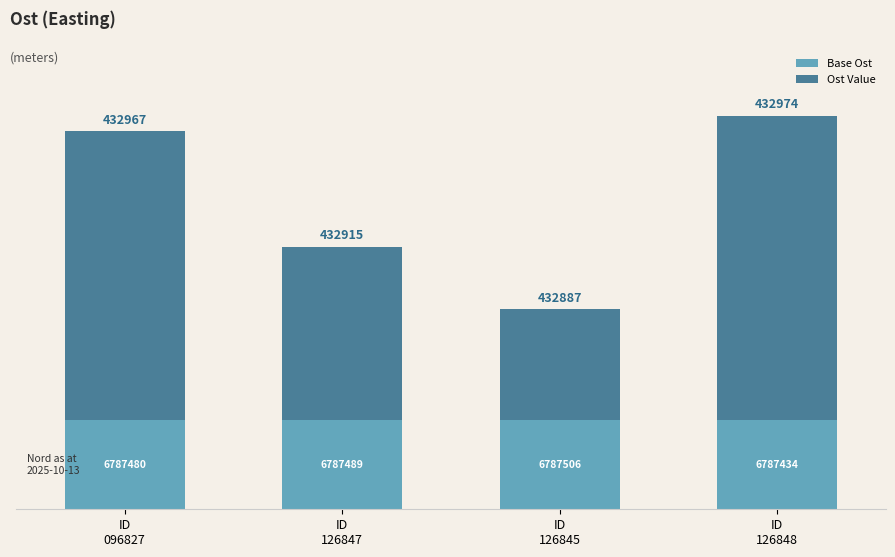

At which label is Ost Value closest to 93?

ID
126847